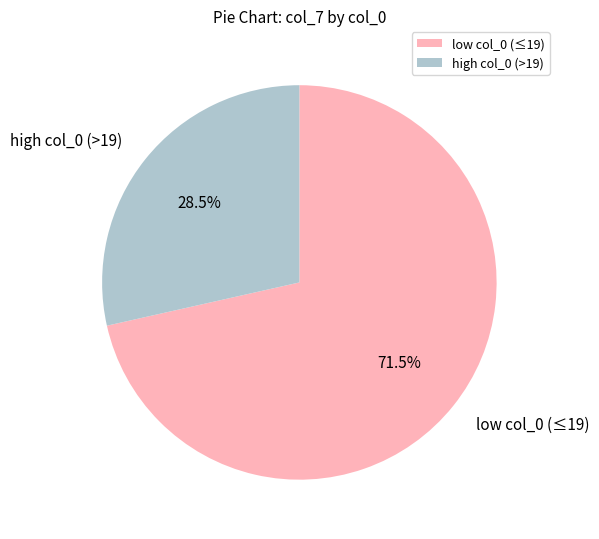

Rank the categories by value from highest to lowest.

low col_0 (≤19), high col_0 (>19)